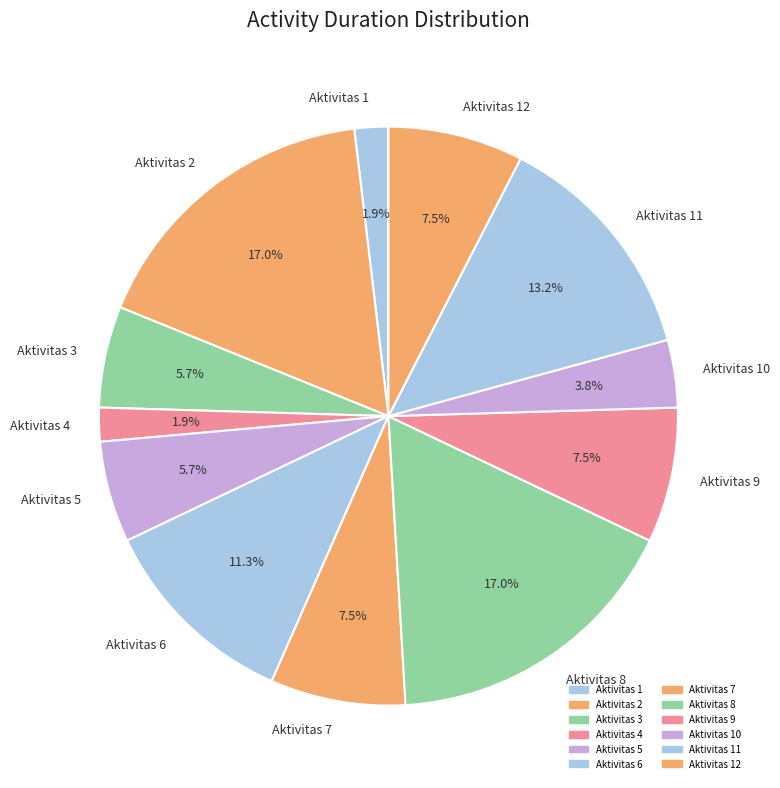

What percentage is NOT represented by Aktivitas 7?

92.5%